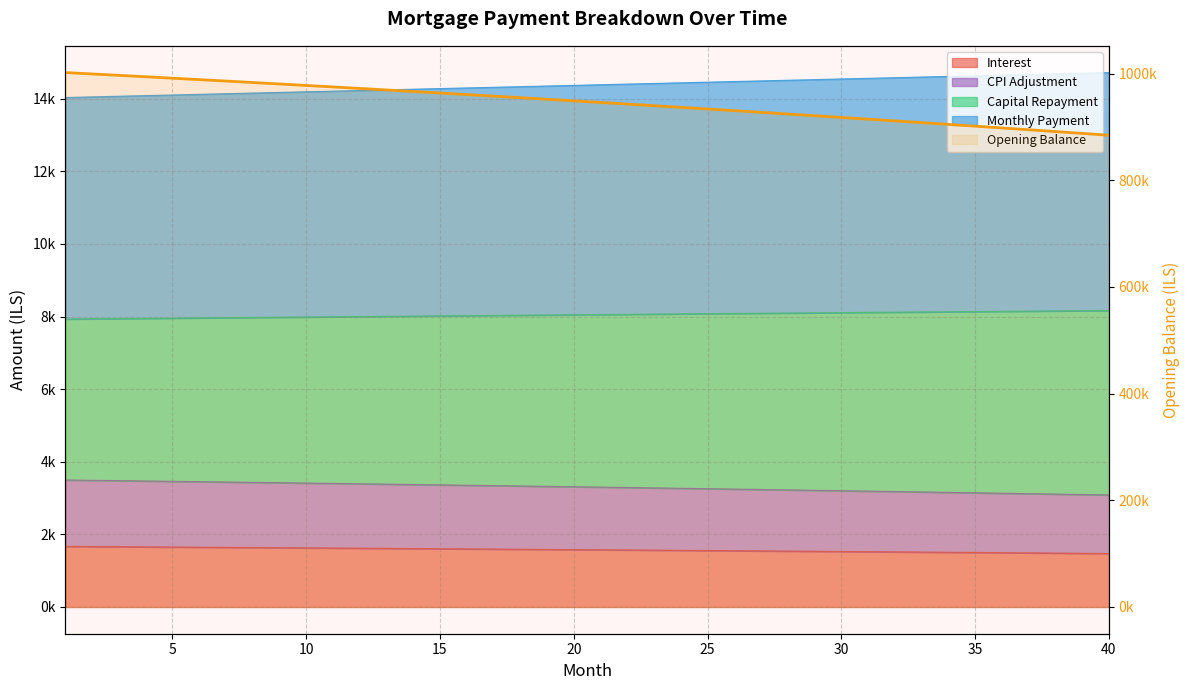

True or false: the data shows 884377.9 at 39.

True